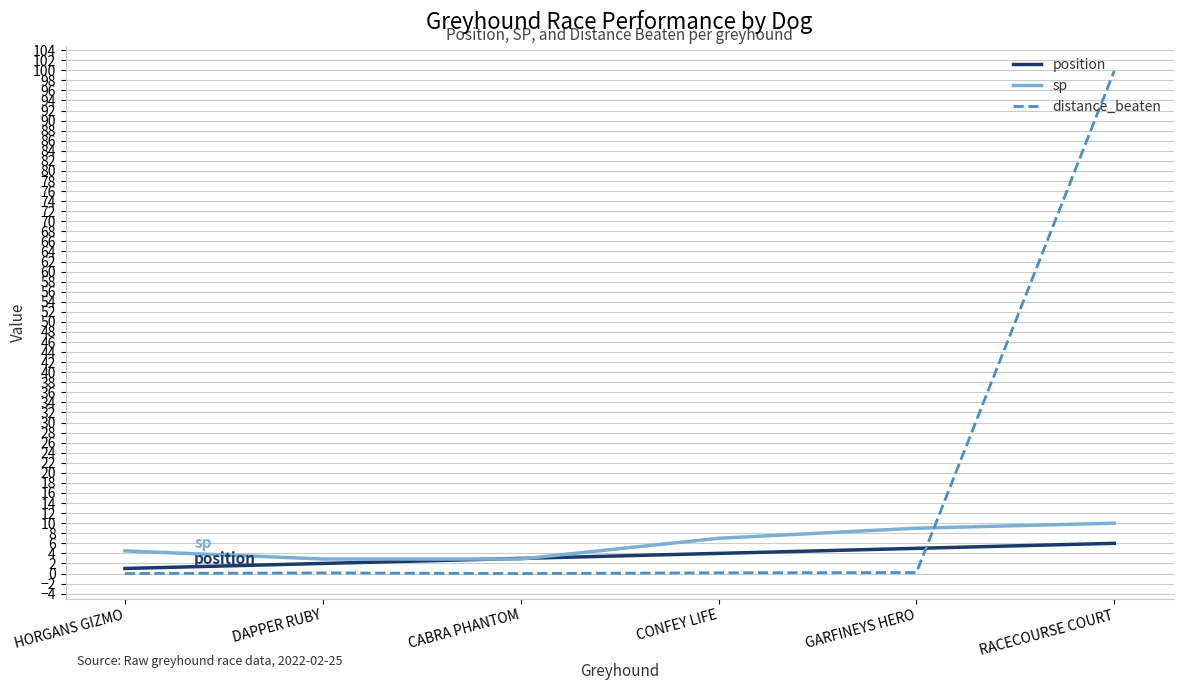

Is the value of sp at CONFEY LIFE greater than the value of position at HORGANS GIZMO?

Yes